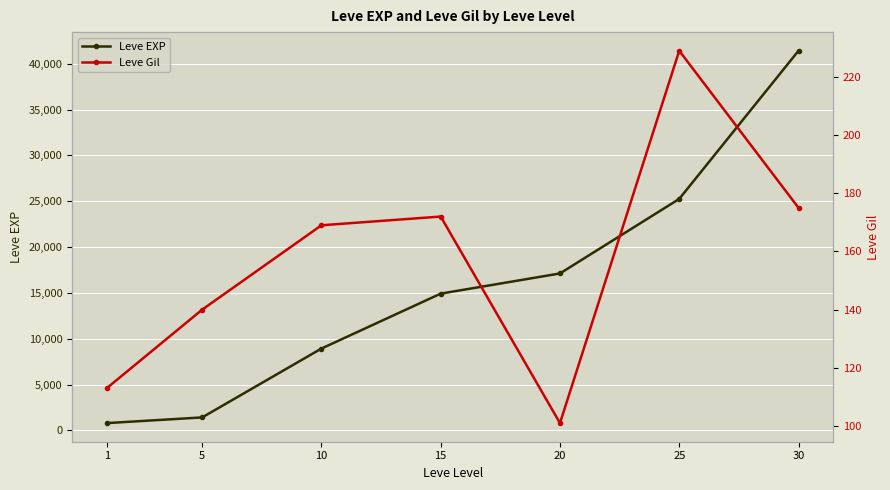

At which category is the sum across all series the highest?

30